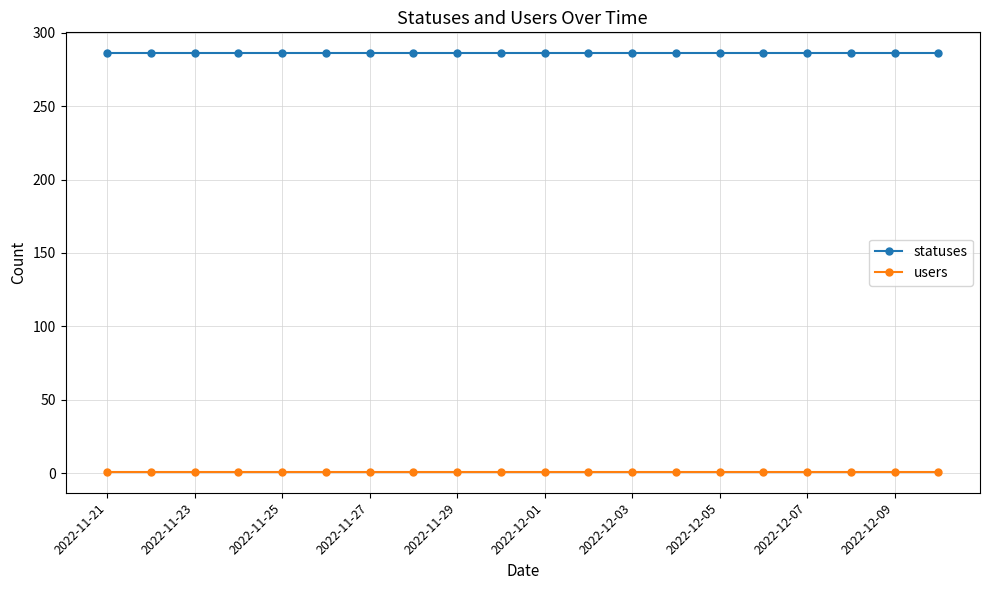

True or false: users and statuses cross at least once.

False